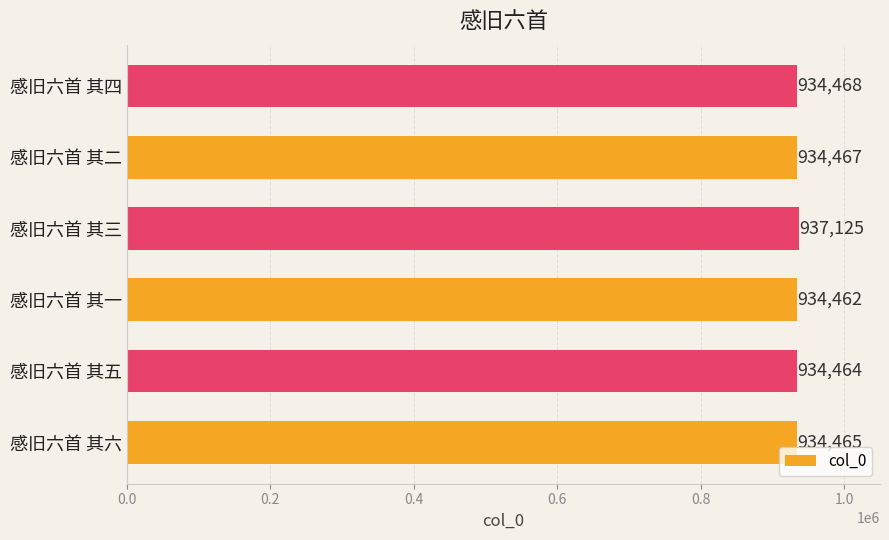

What is the greatest value displayed?

937125